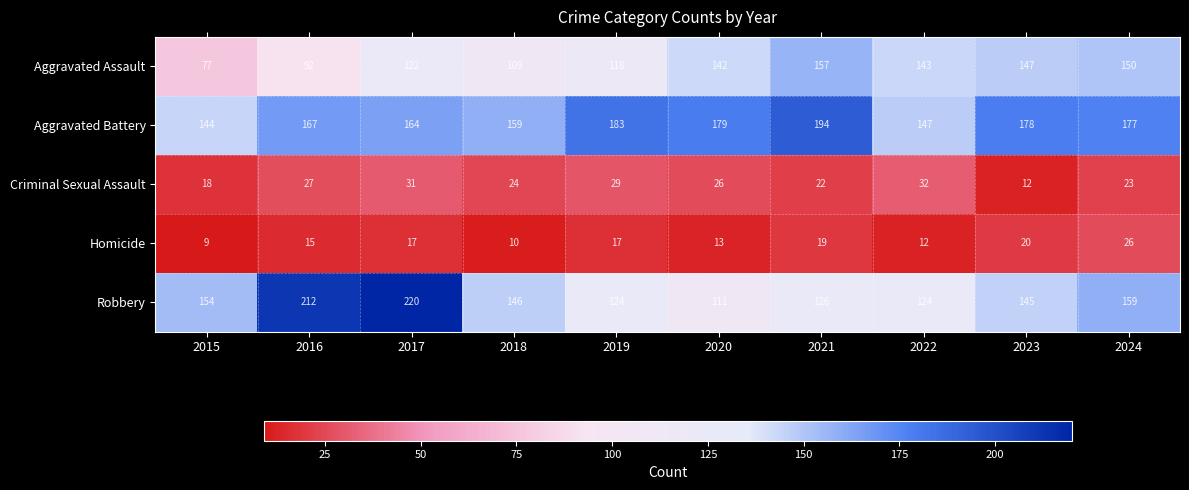

True or false: Aggravated Assault has a value of 142 at 2020.

True